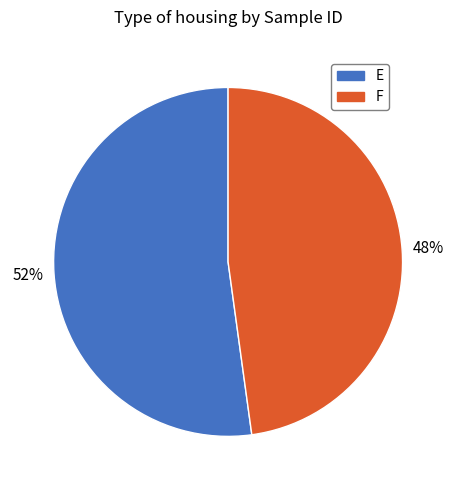

The E slice represents 52% of the pie. True or false?

True